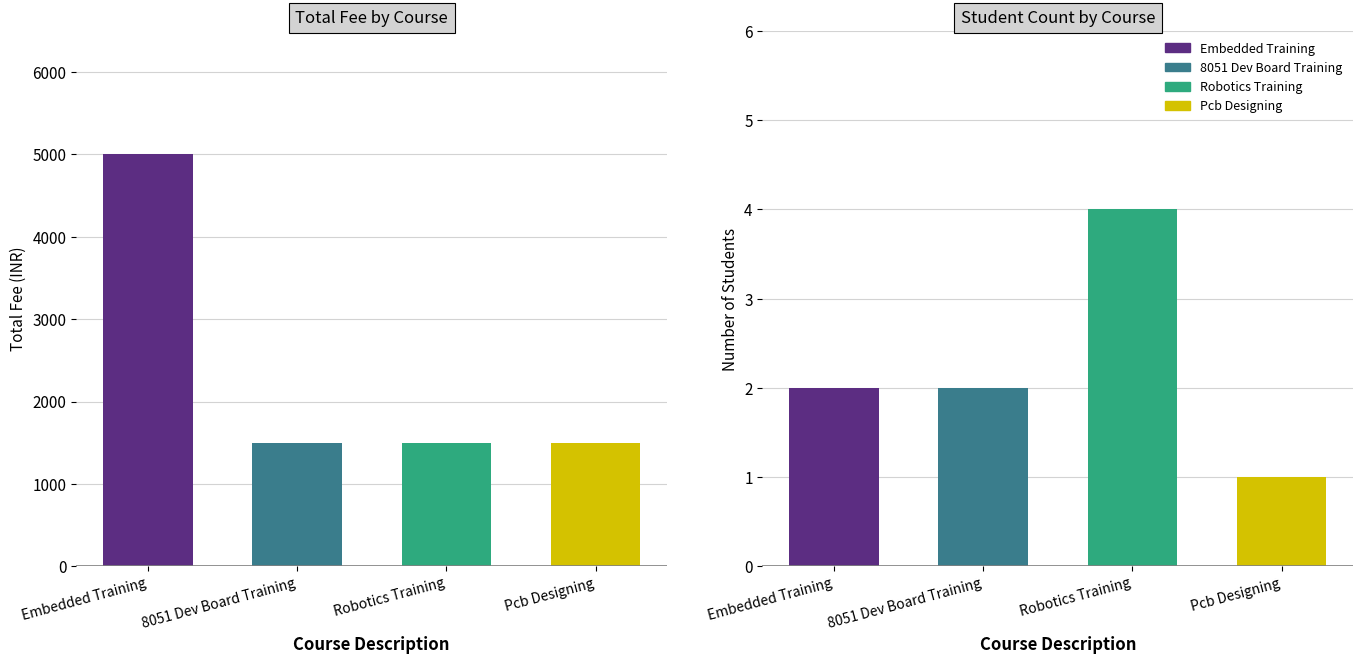

What position from the left is Robotics Training?

3